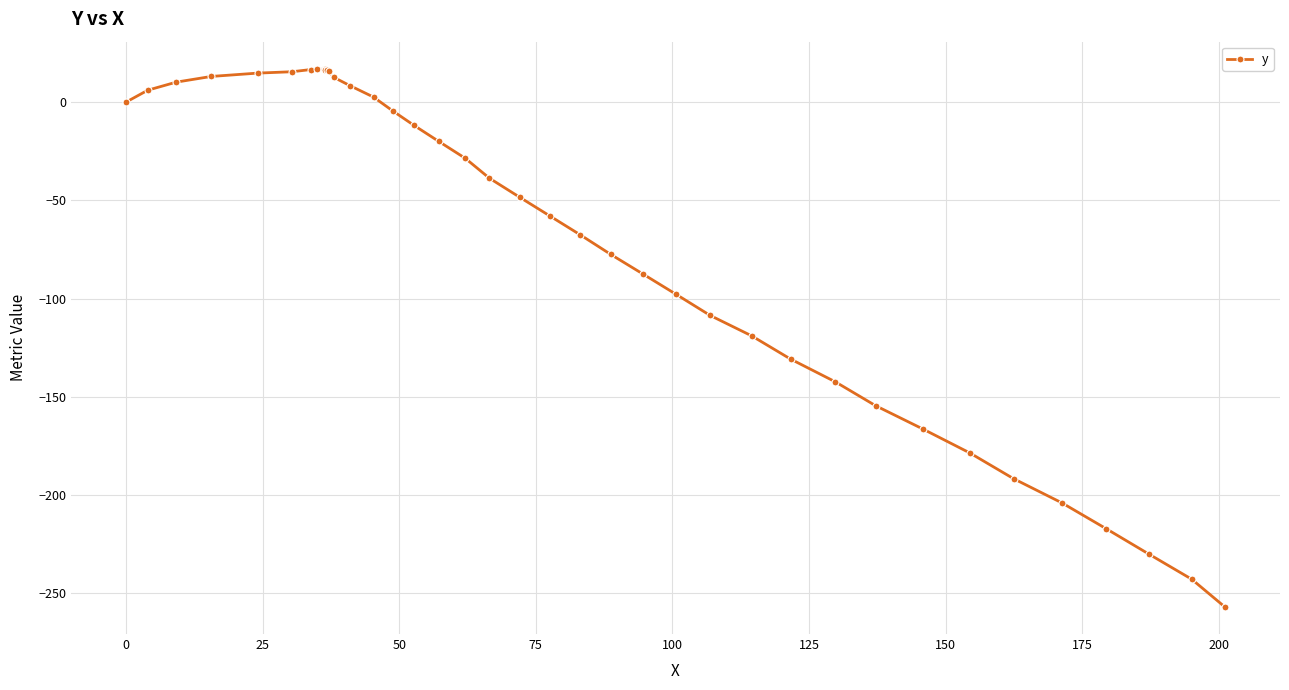

True or false: the data has more than 0 interior local peaks.

True